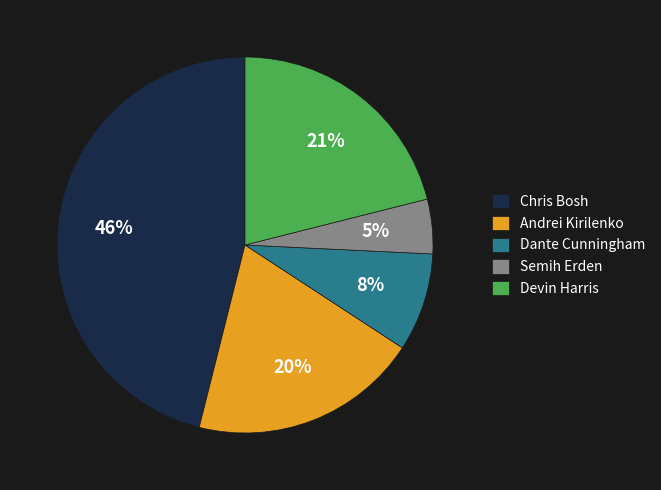

Do Chris Bosh and Andrei Kirilenko together represent more than half of the pie?

Yes